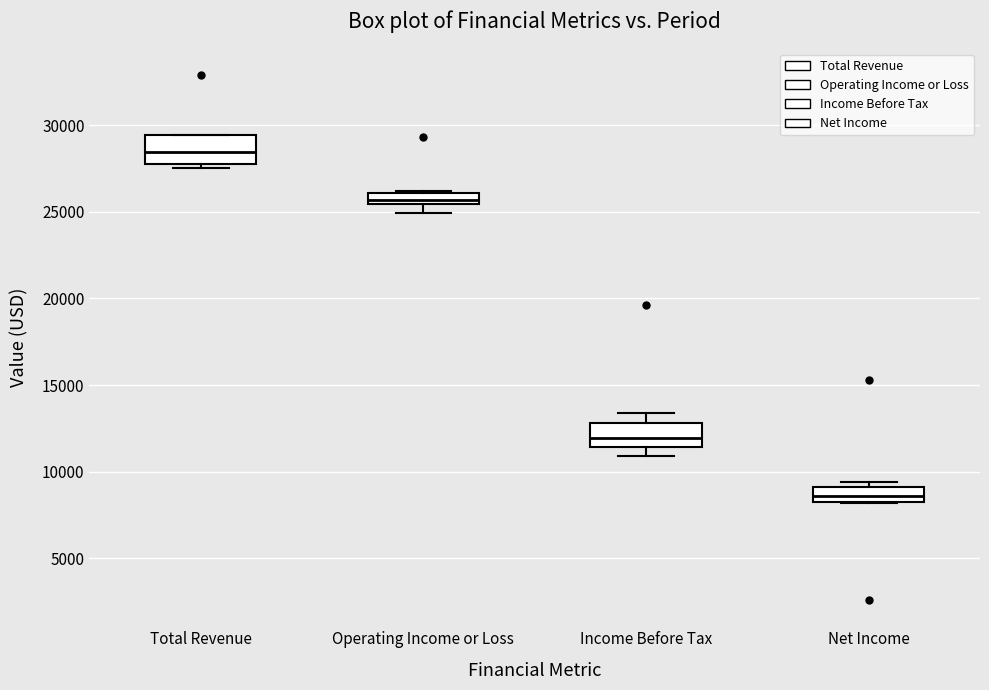

Which box has the lowest median line?

Net Income